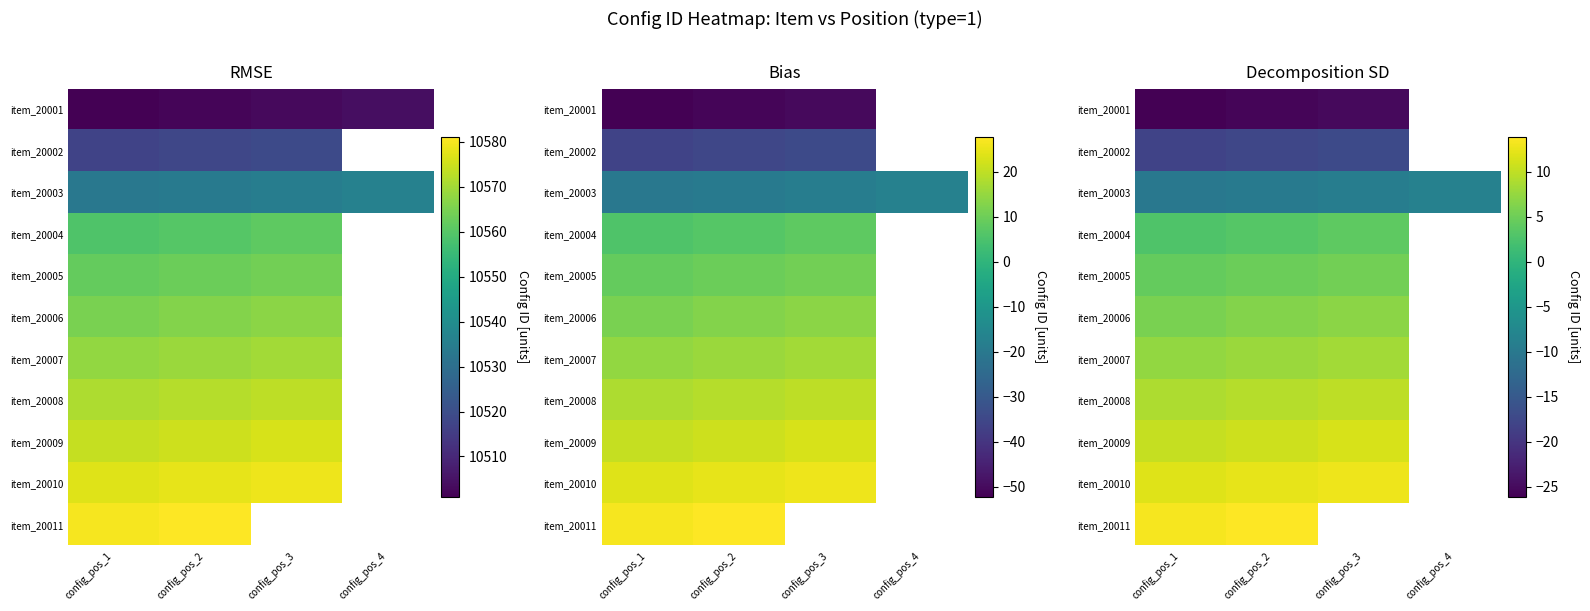

Read the item_20003 value at config_pos_3.

-9.1